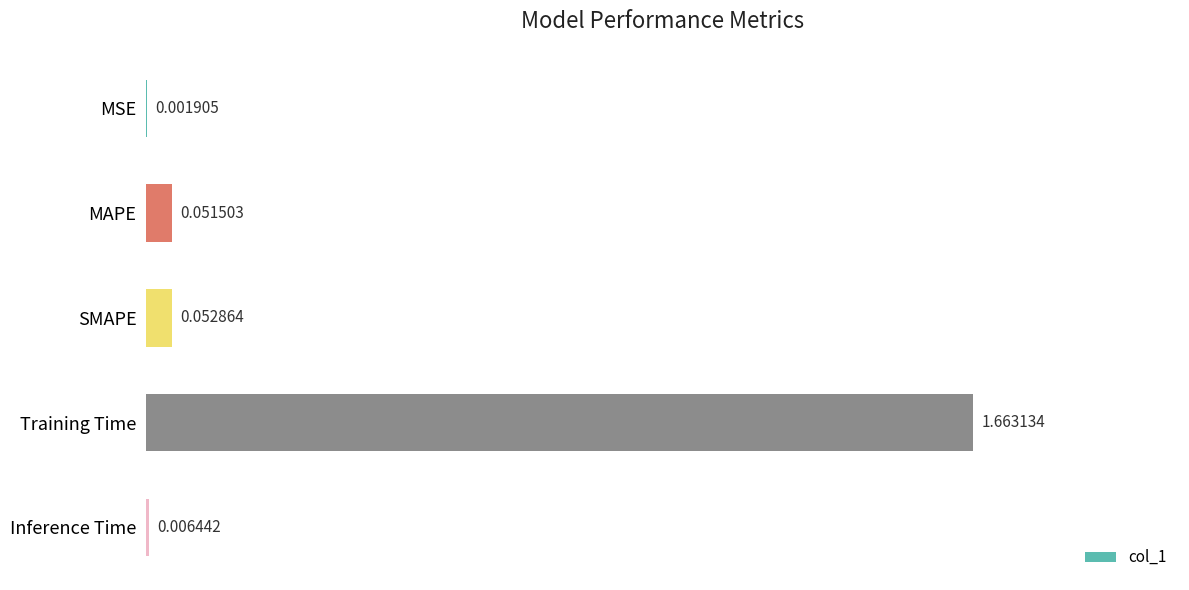

At which category does the chart reach its peak across all series?

Training Time